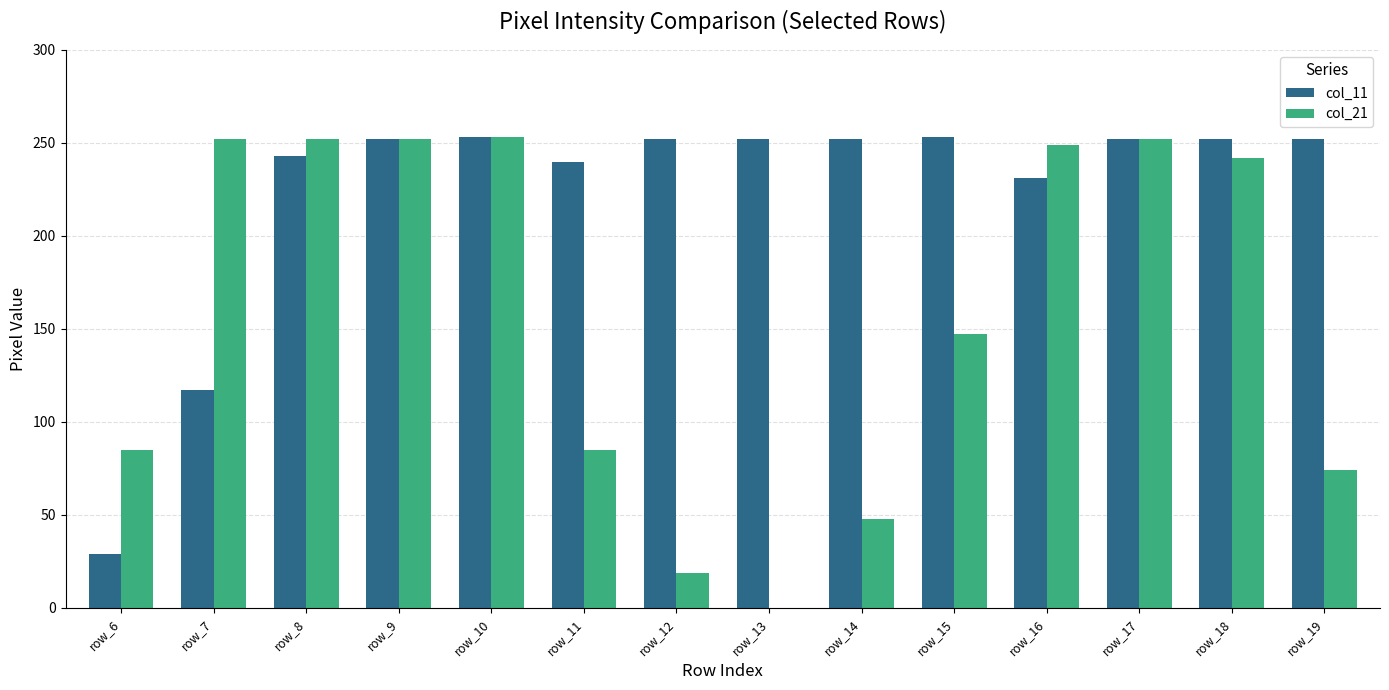

Where is col_21 nearest to the value 126?

row_15